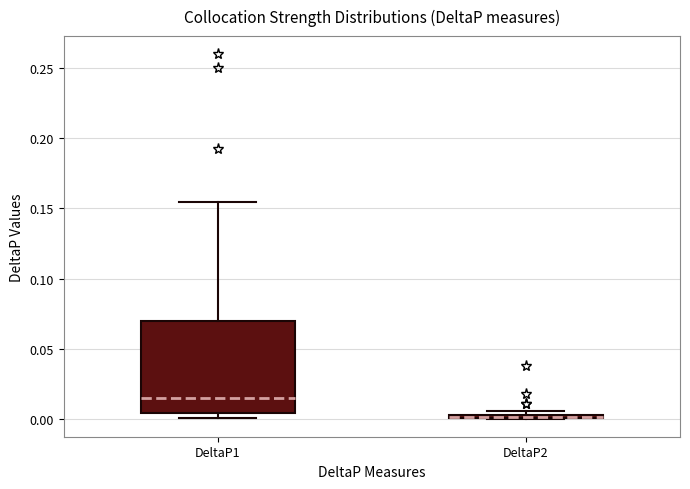

Comparing the boxes themselves (not the whiskers), which one is the tallest?

DeltaP1